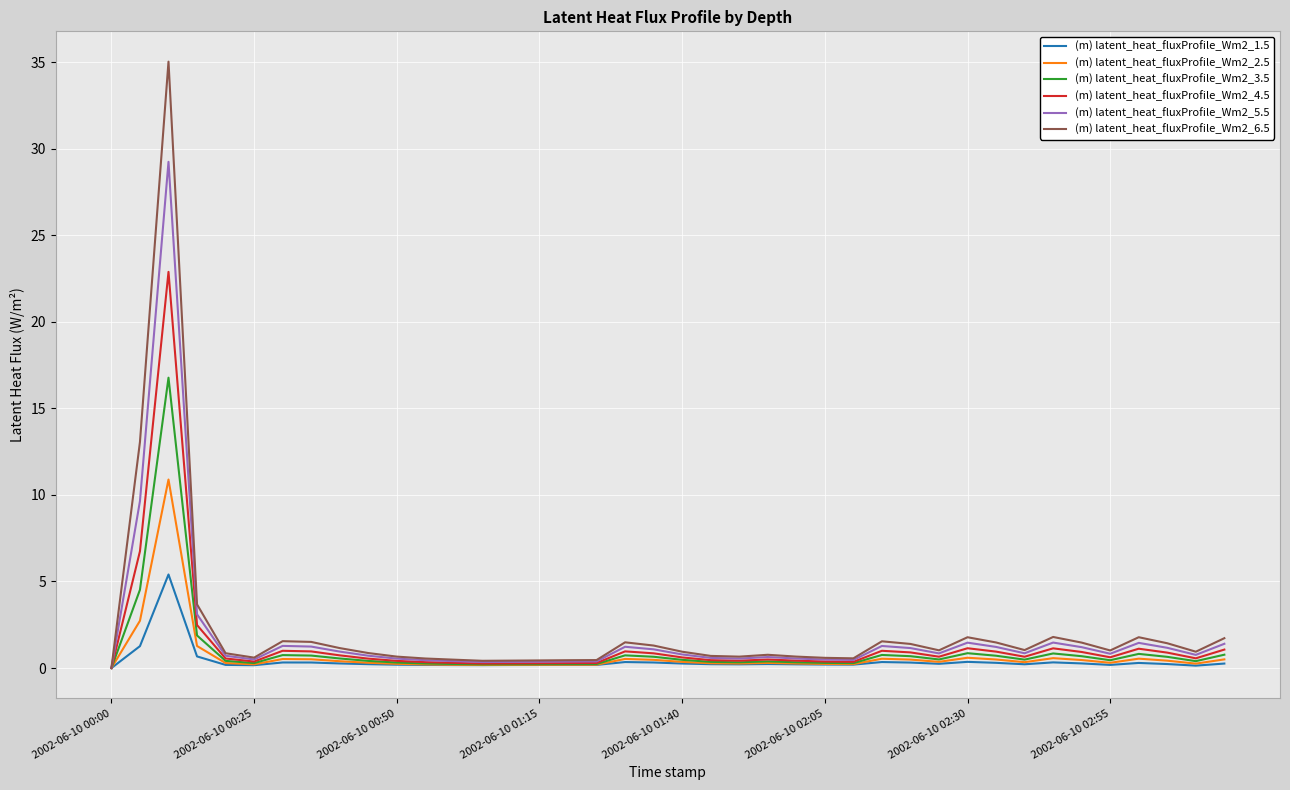

List the series in order of their peak value, highest first.

(m) latent_heat_fluxProfile_Wm2_6.5, (m) latent_heat_fluxProfile_Wm2_5.5, (m) latent_heat_fluxProfile_Wm2_4.5, (m) latent_heat_fluxProfile_Wm2_3.5, (m) latent_heat_fluxProfile_Wm2_2.5, (m) latent_heat_fluxProfile_Wm2_1.5